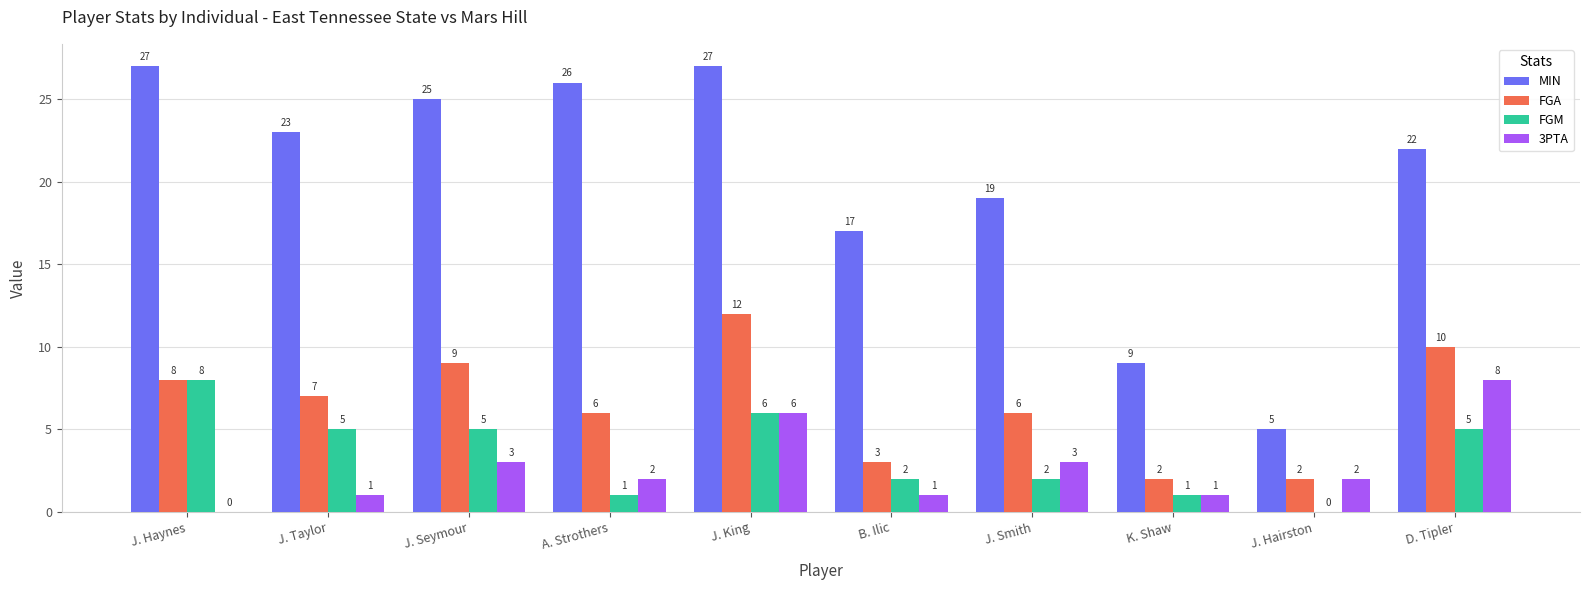

Count the number of categories in the chart.

10